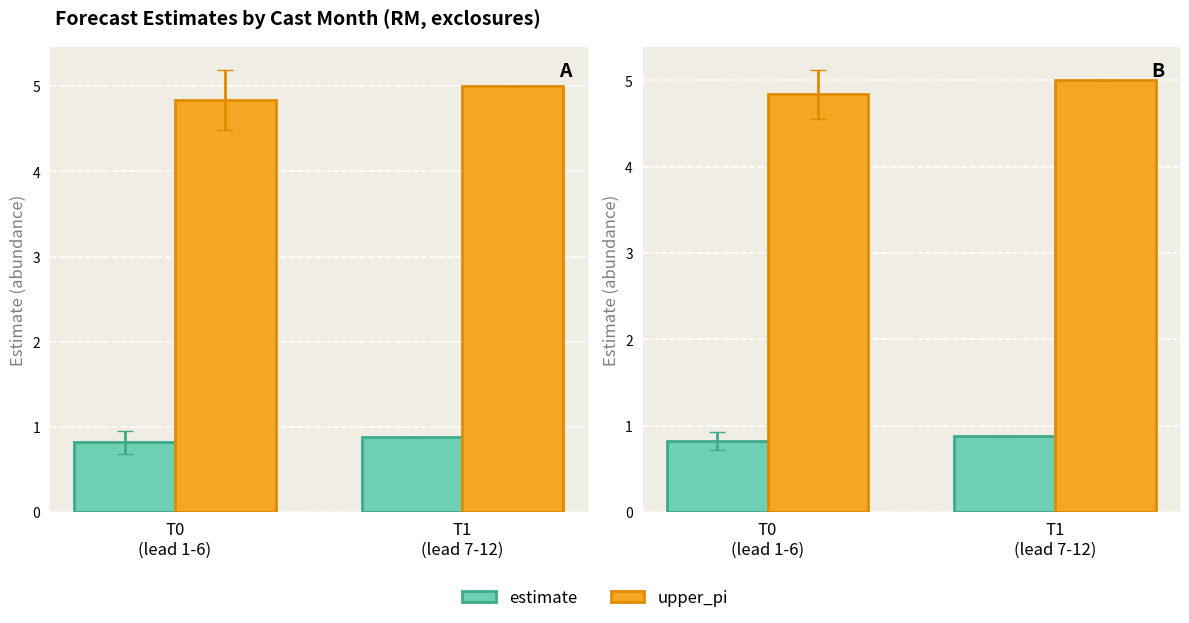

What is the sum of the upper_pi values at T0
(lead 1-6) and T1
(lead 7-12)?

9.8